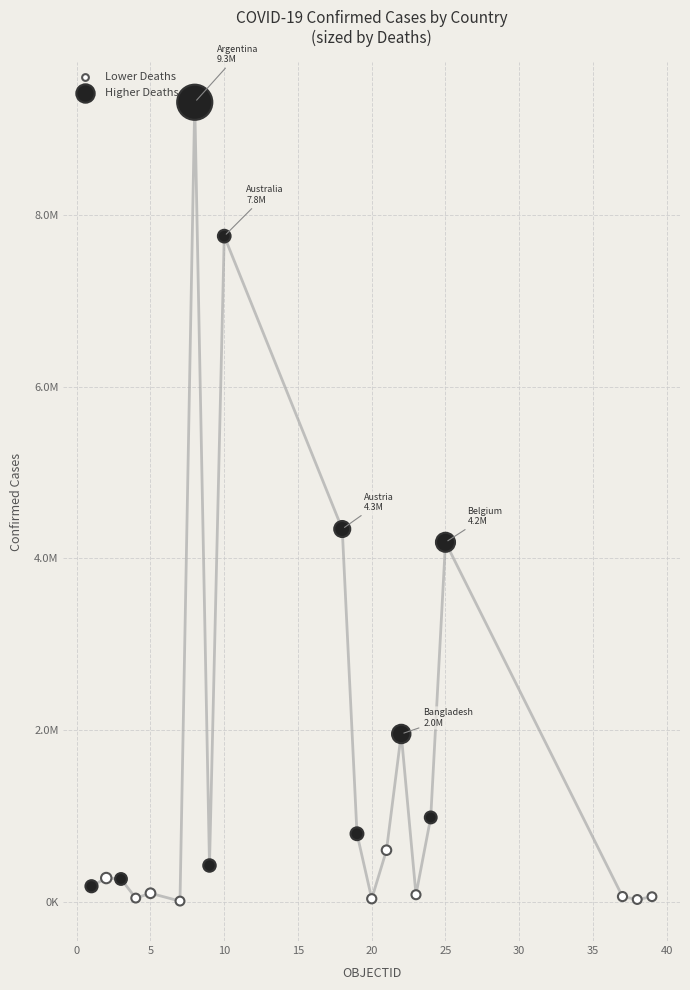

Which series has the largest Y range (max minus min)?

Higher Deaths